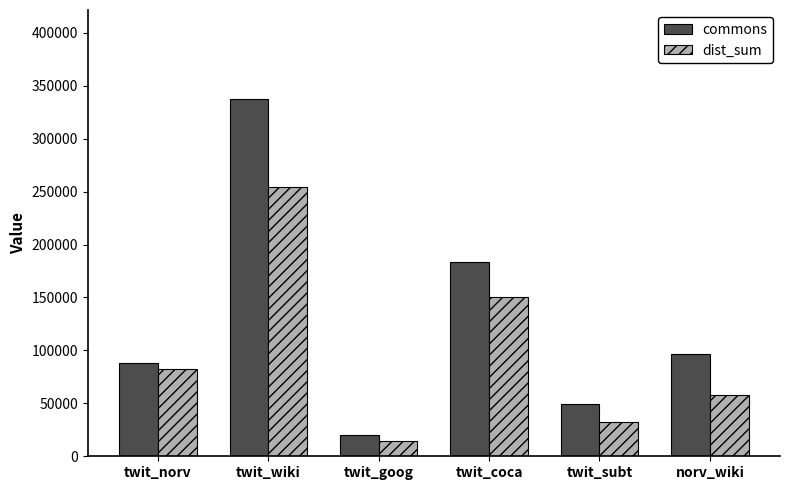

Does the chart contain any negative values?

No